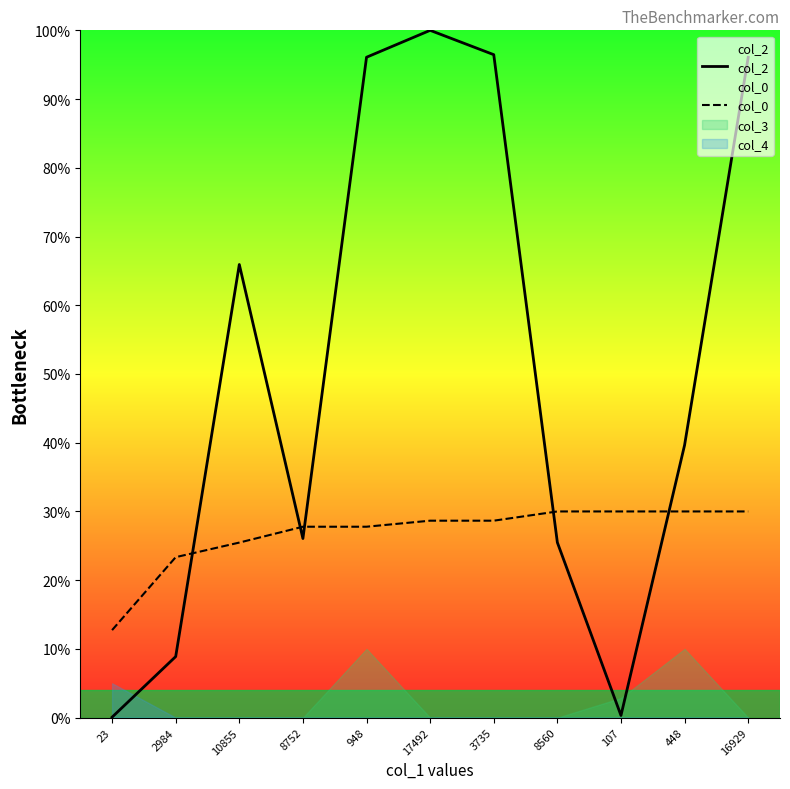

At which label does col_0 first exceed 28?

17492